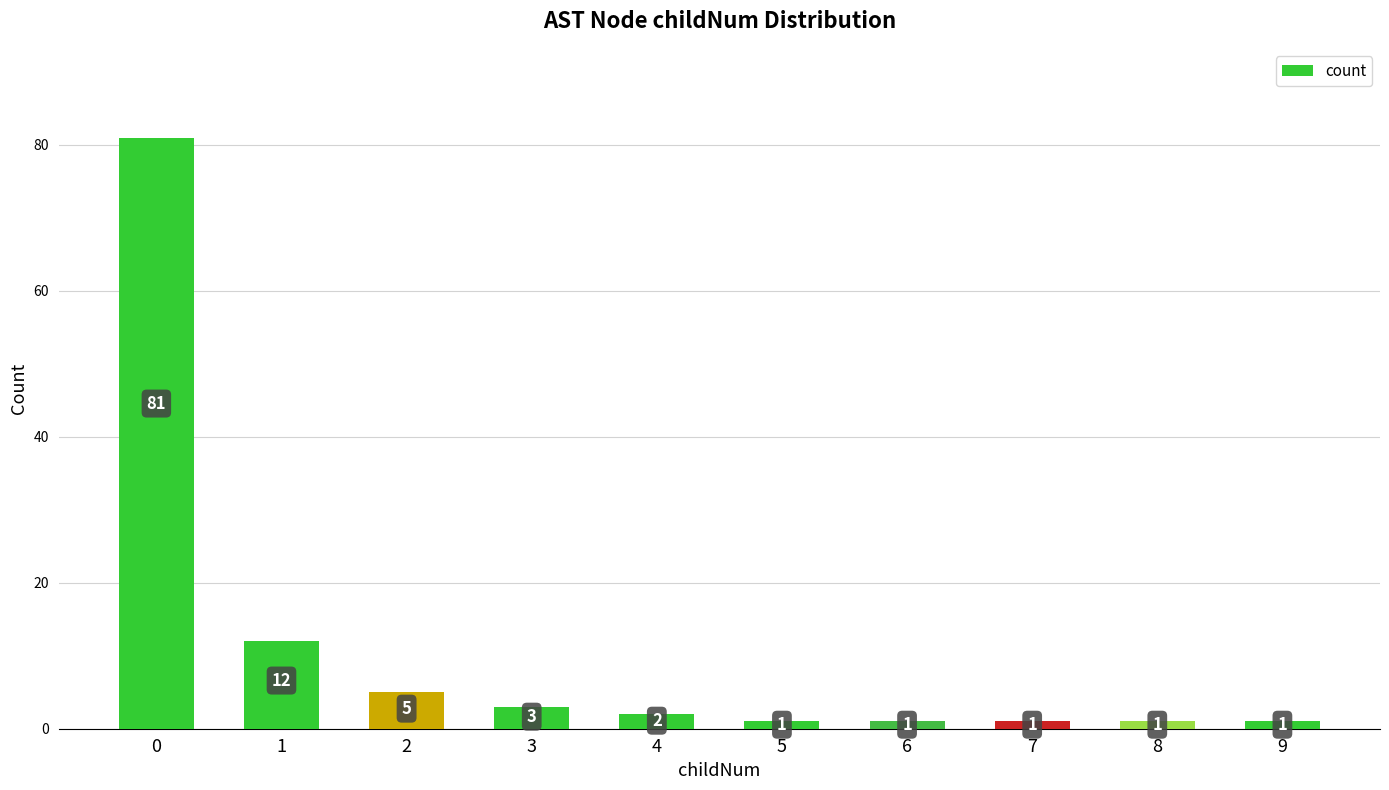

What is the sum of all values?

108